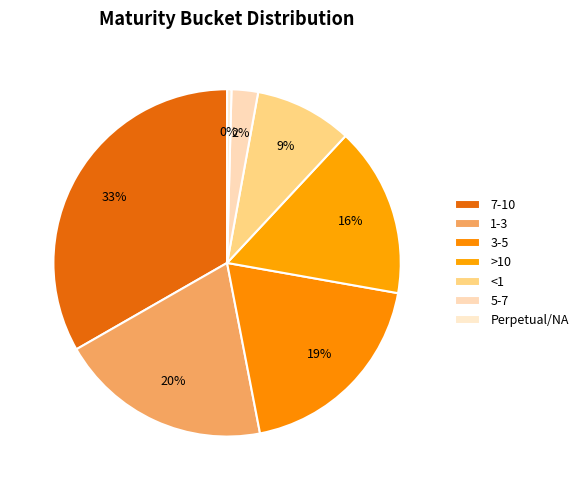

To the nearest percent, what is the combined percentage of 3-5 and 7-10?

52%